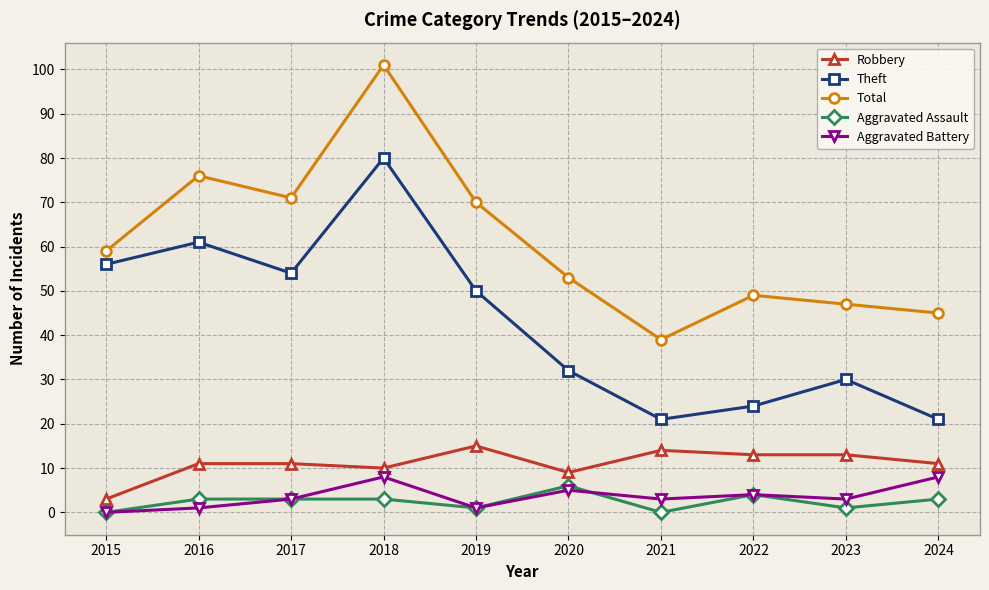

How many interior local valleys does the Aggravated Battery series have?

3